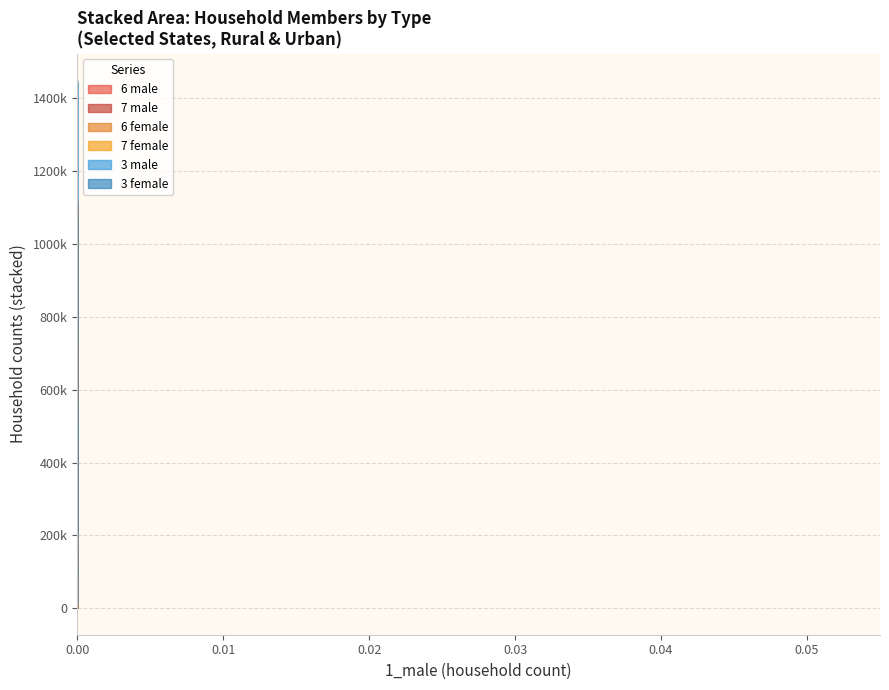

Which series has the largest range (max minus min)?

6 male